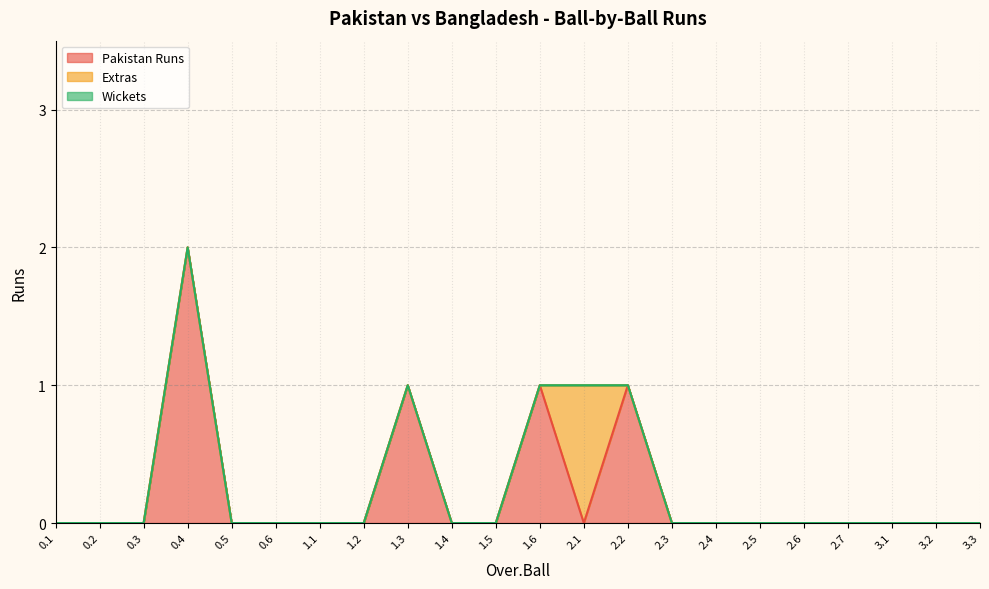

The Extras series shows 0 at 2.4. True or false?

True